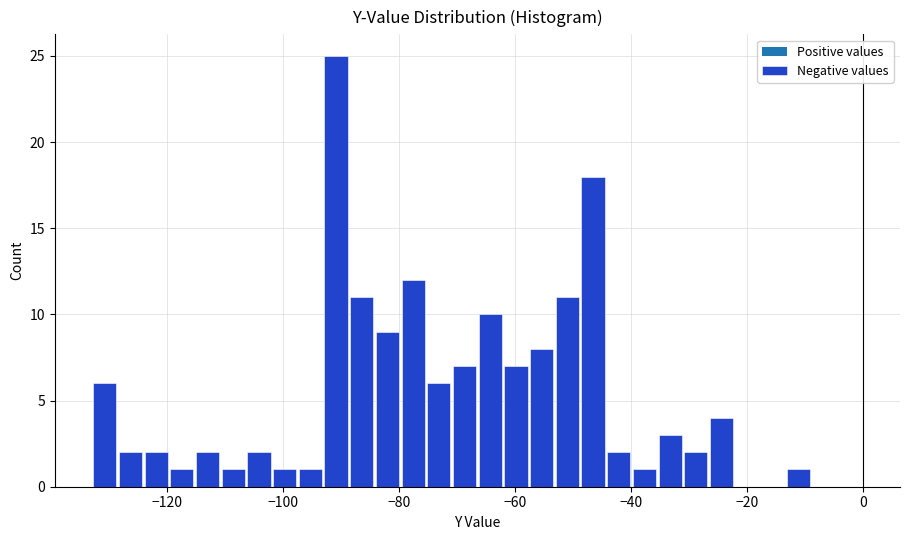

Around what value on the x-axis is the tallest bar? Give the approximate position of its centre, as read against the axis.

-90